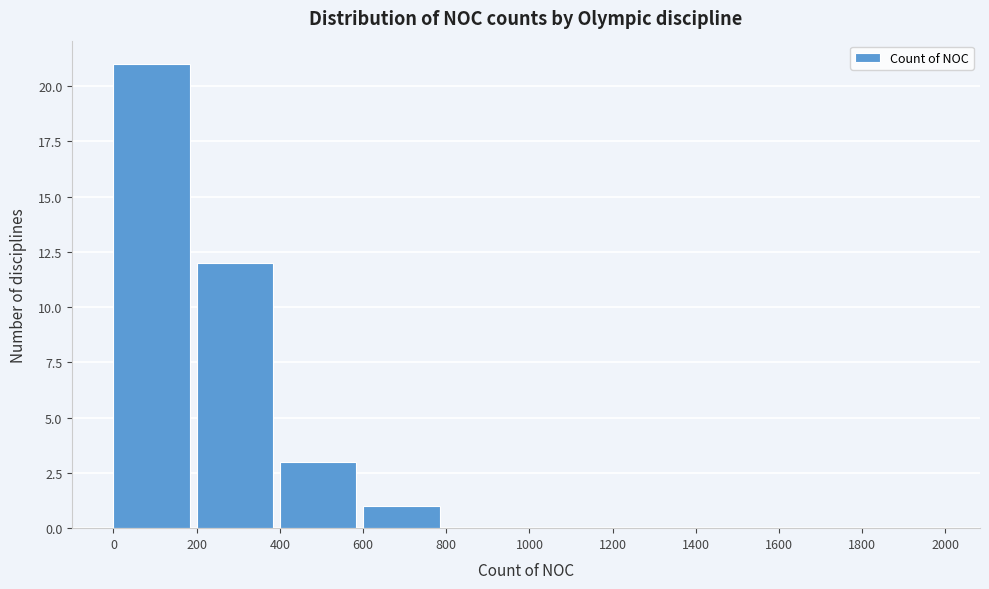

What is the height of the bar covering 400 to 600 on the x-axis? The values are not printed on the chart, so give them approximately, as read against the axis.

3